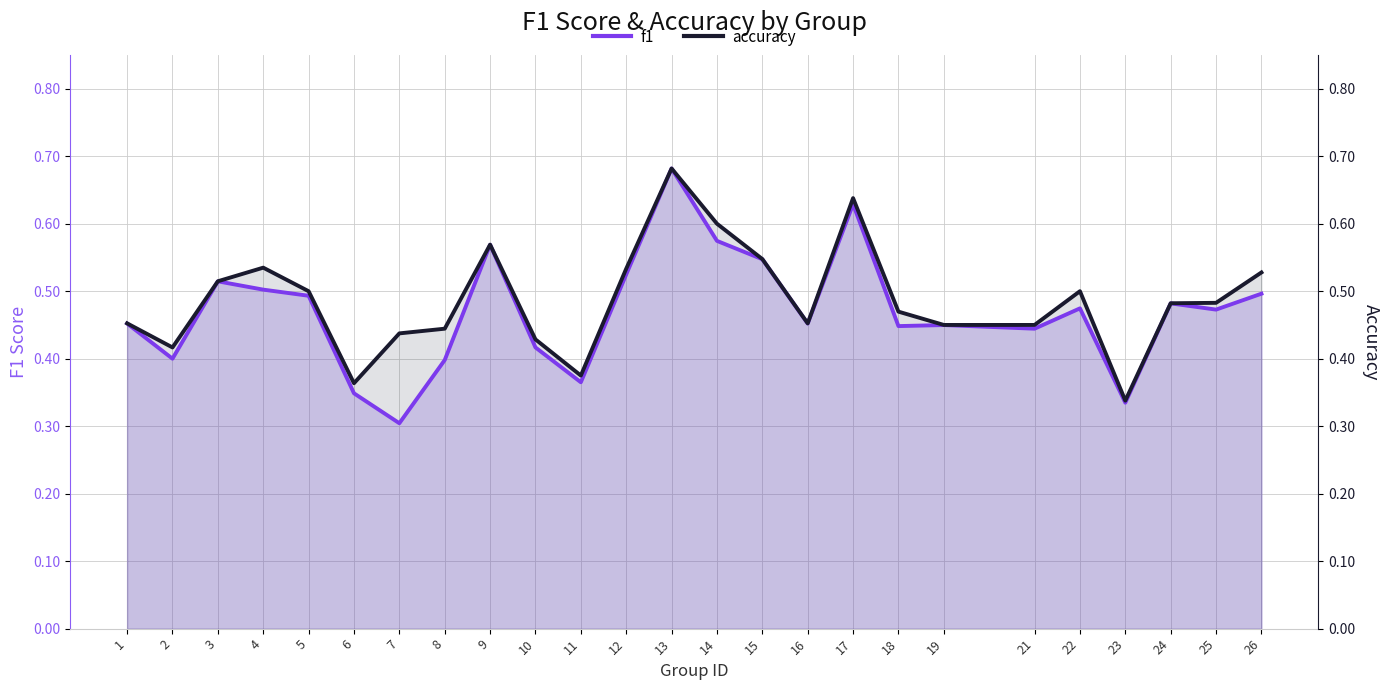

Rank the series by their average value, from lowest to highest.

f1, accuracy